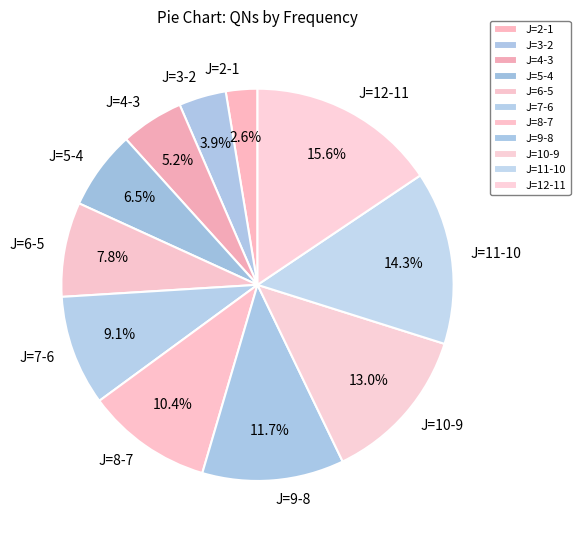

To the nearest percent, what is the combined percentage of J=5-4 and J=2-1?

9%